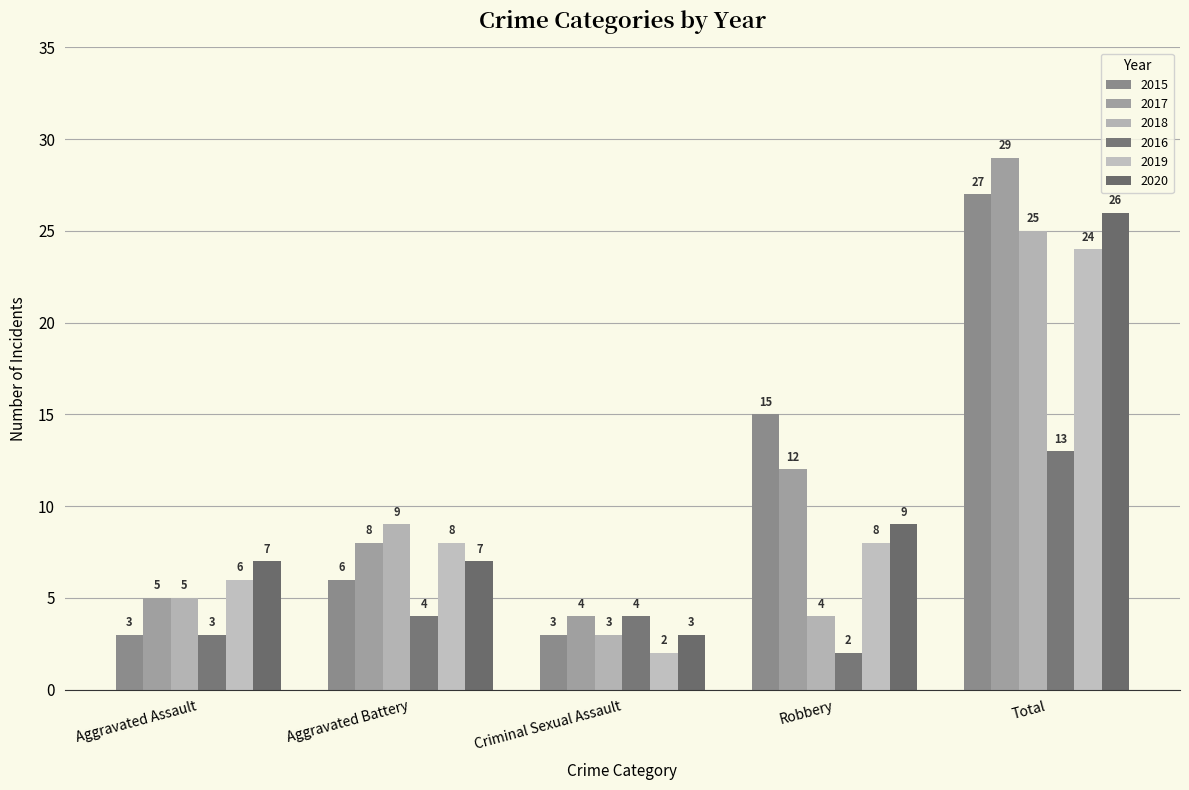

What are all the series names shown in the legend?

2015, 2017, 2018, 2016, 2019, 2020